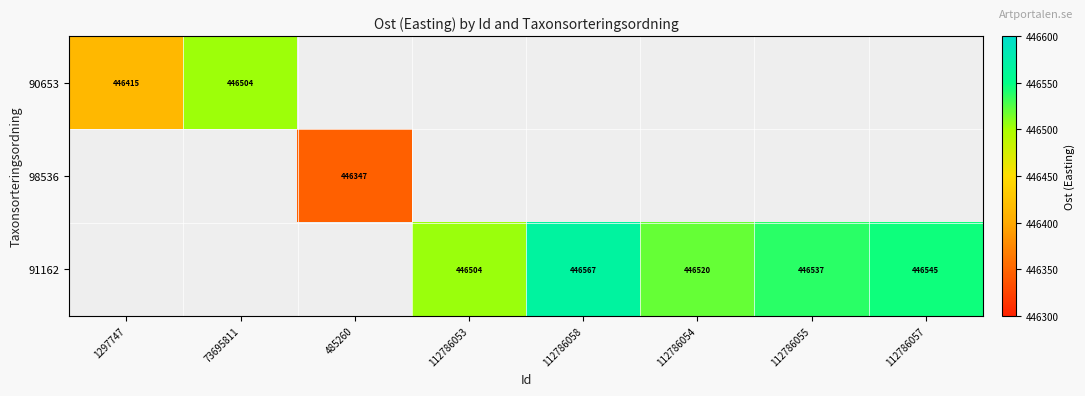

At how many categories does at least one series exceed 446392?

7